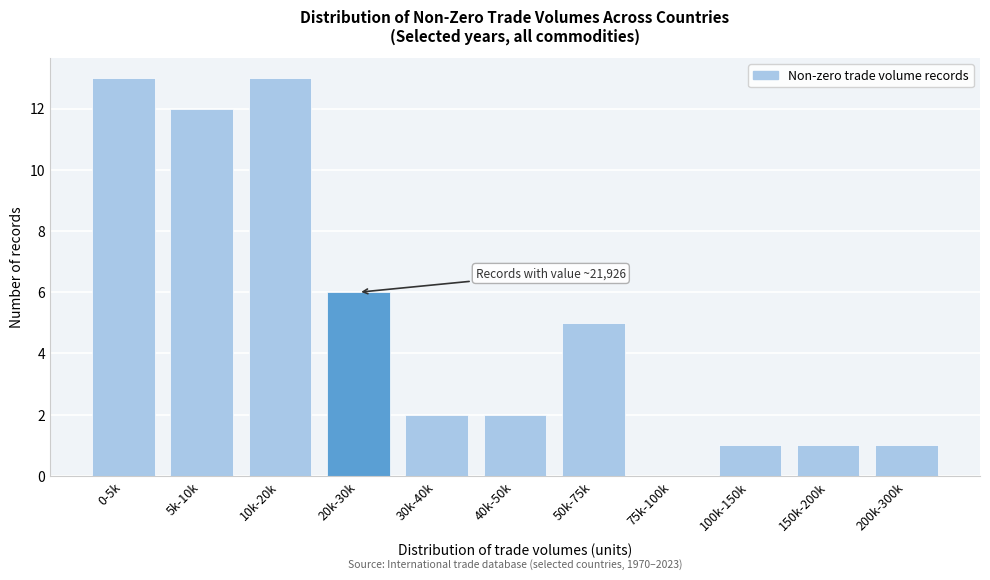

Reading right to left, extract all data points from this chart.

200k-300k=1	150k-200k=1	100k-150k=1	75k-100k=0	50k-75k=5	40k-50k=2	30k-40k=2	20k-30k=6	10k-20k=13	5k-10k=12	0-5k=13